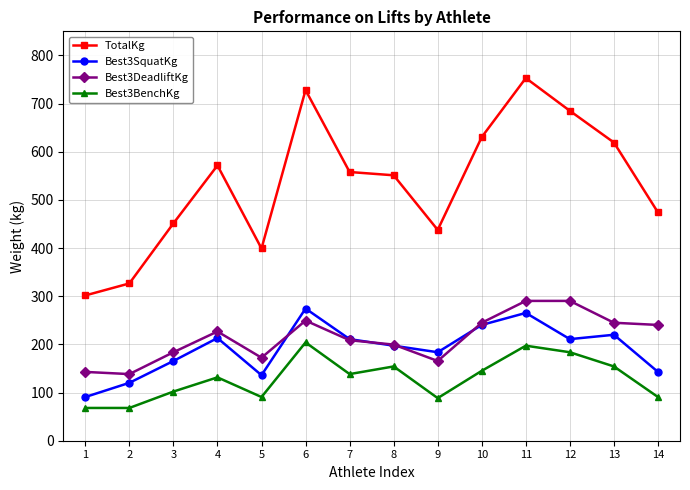

How many interior local valleys does the Best3DeadliftKg series have?

3